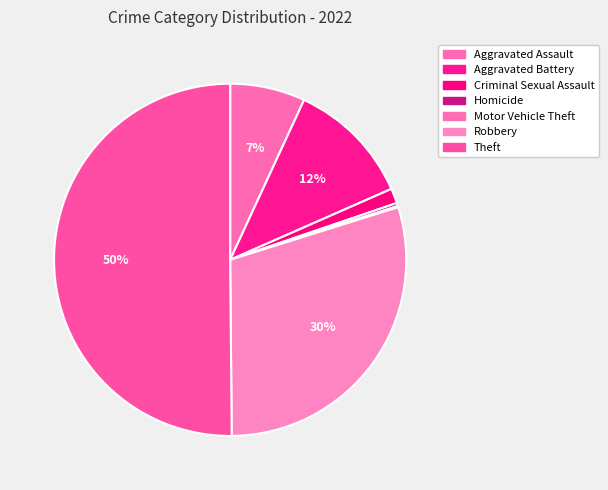

How many segments does this pie chart have?

7